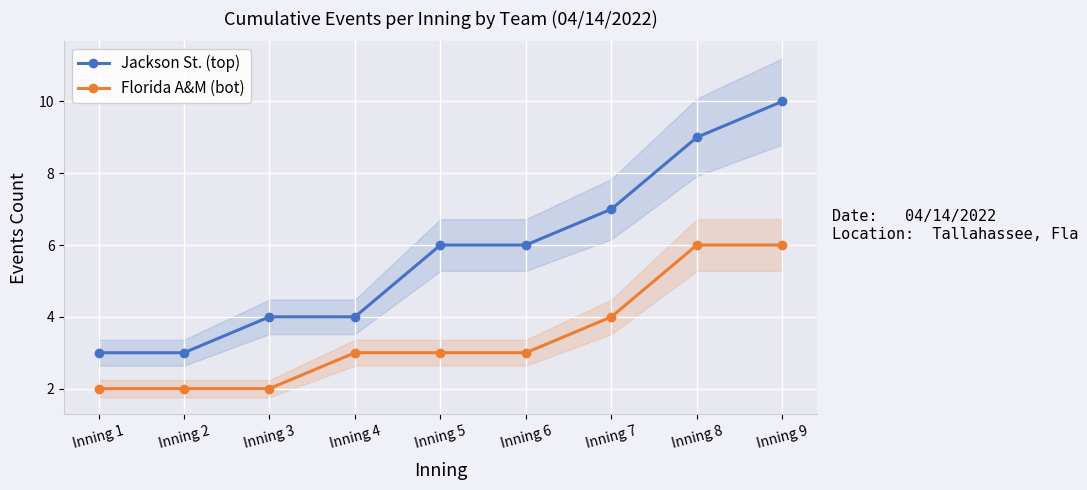

At which label does Jackson St. (top) reach its peak?

Inning 9